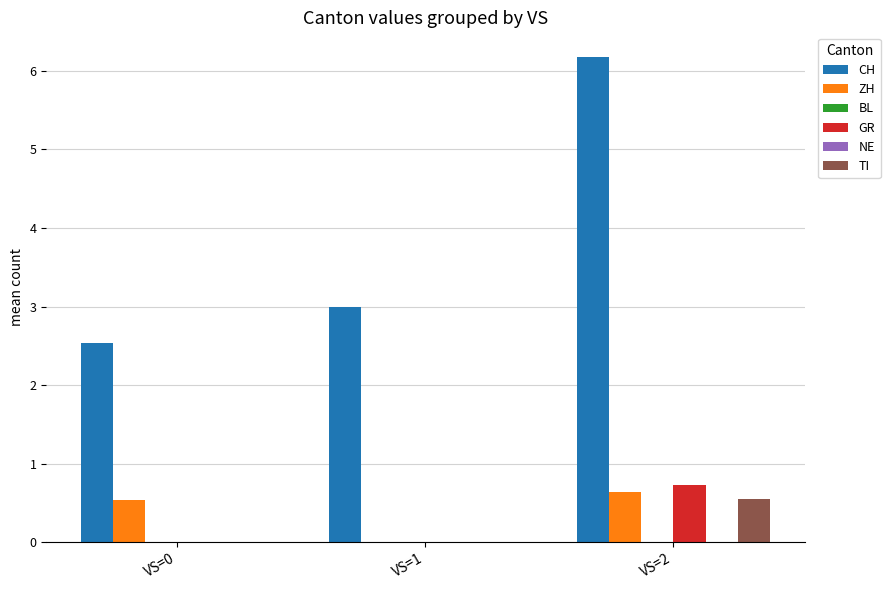

What are all the series names shown in the legend?

CH, ZH, BL, GR, NE, TI